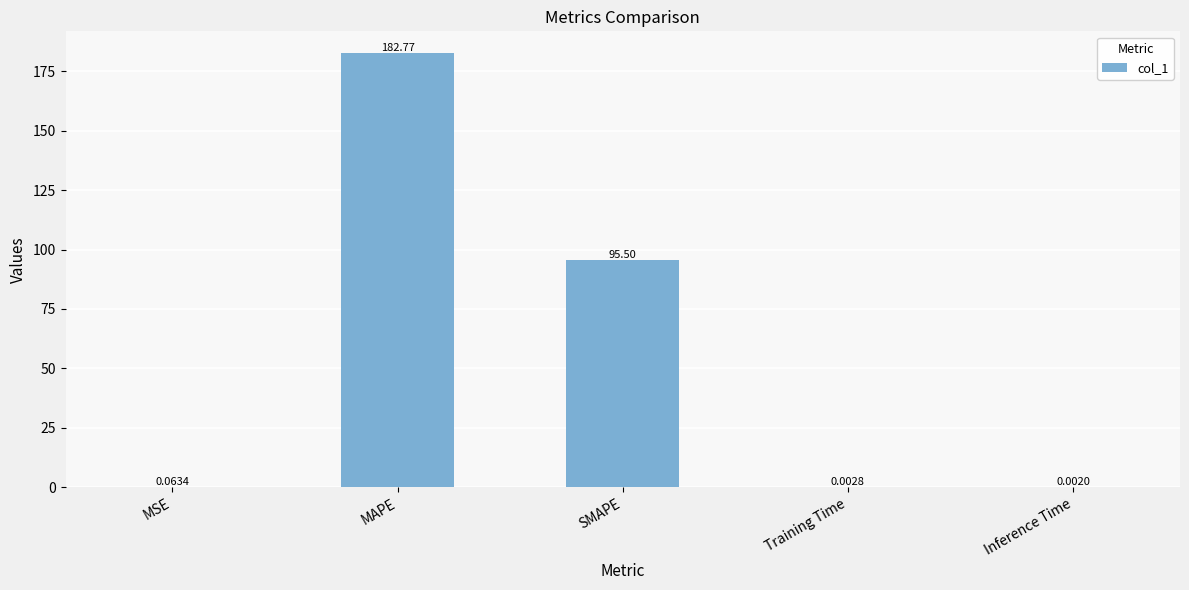

What is the difference between the values at SMAPE and MSE?

95.4